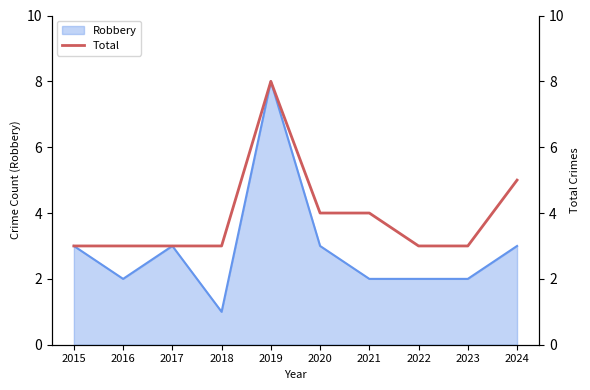

True or false: there are more than 0 points higher than both neighbors.

True